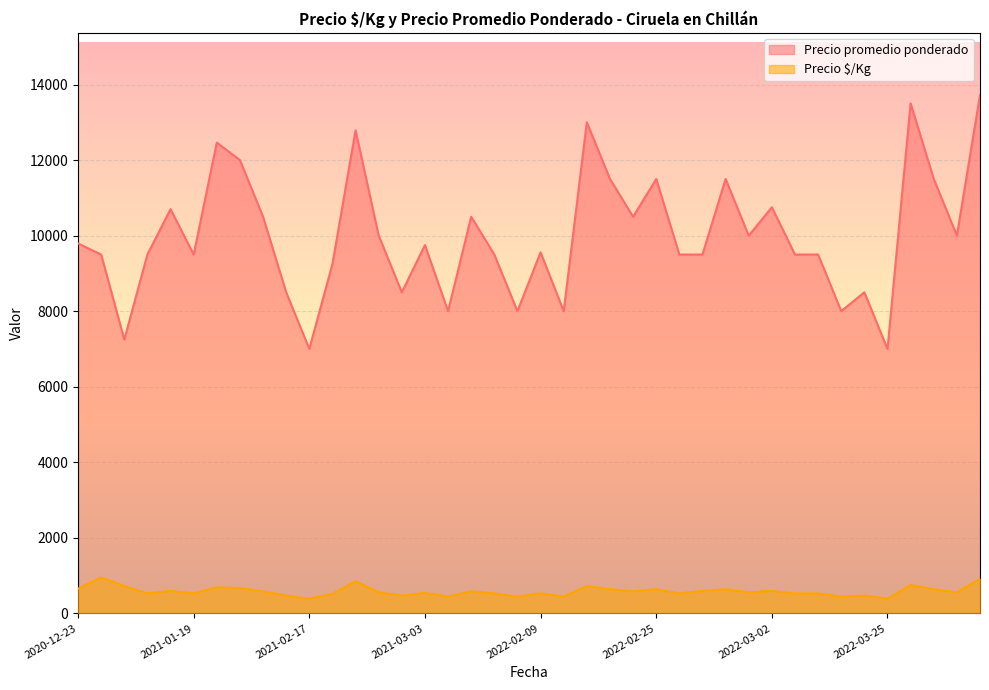

What are all the series names shown in the legend?

Precio promedio ponderado, Precio $/Kg